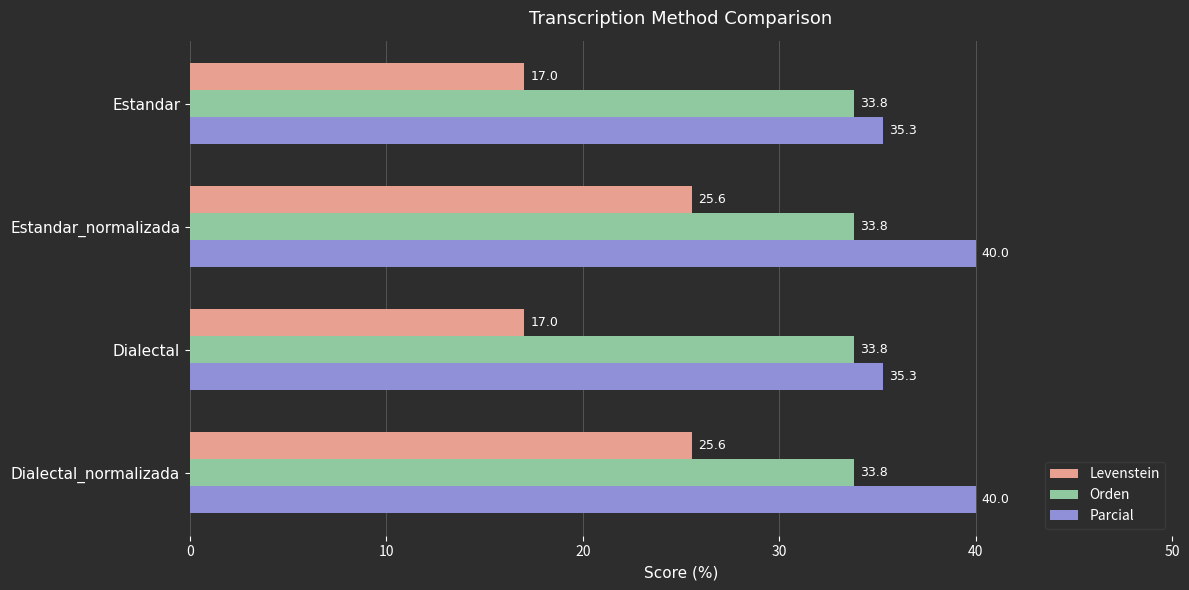

Is it true that Orden equals 12.2 at Dialectal?

False